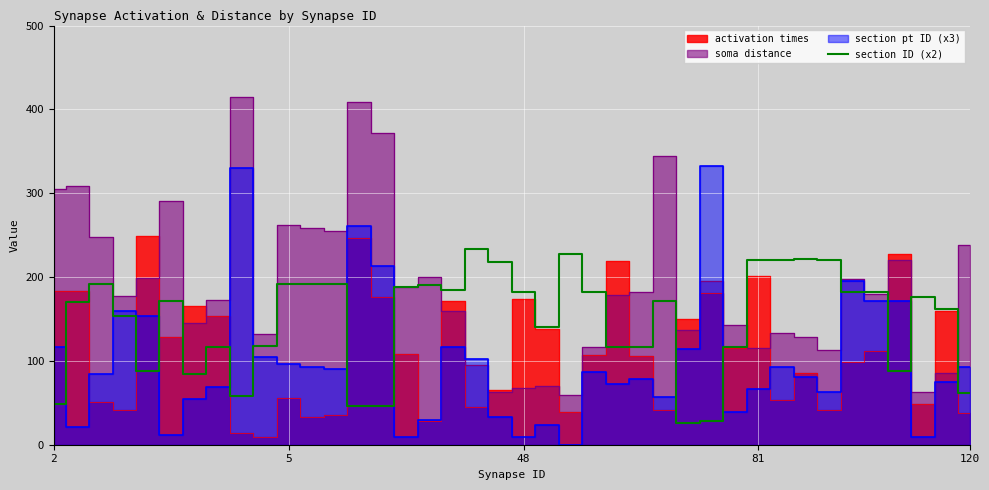

What is the highest value of the section ID (x2) series?

234